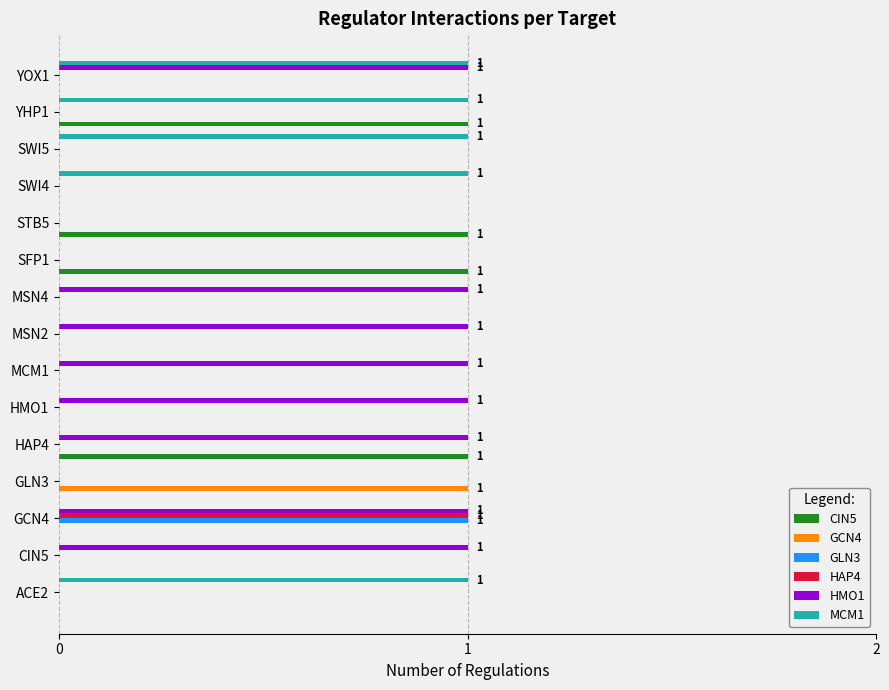

At which category is the sum across all series the highest?

GCN4